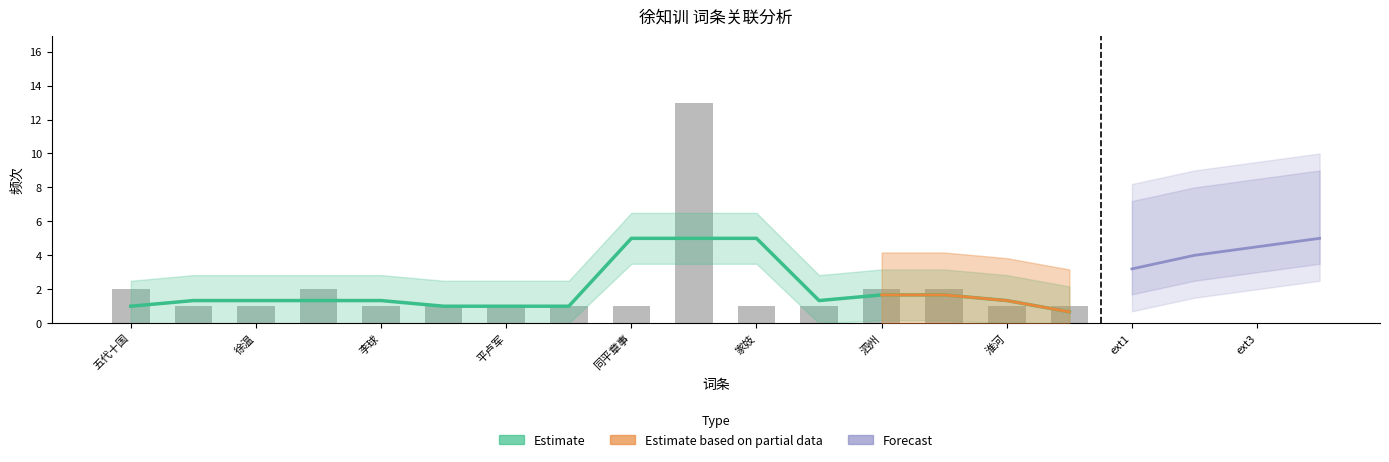

True or false: the data shows 1 at 淮军.

False